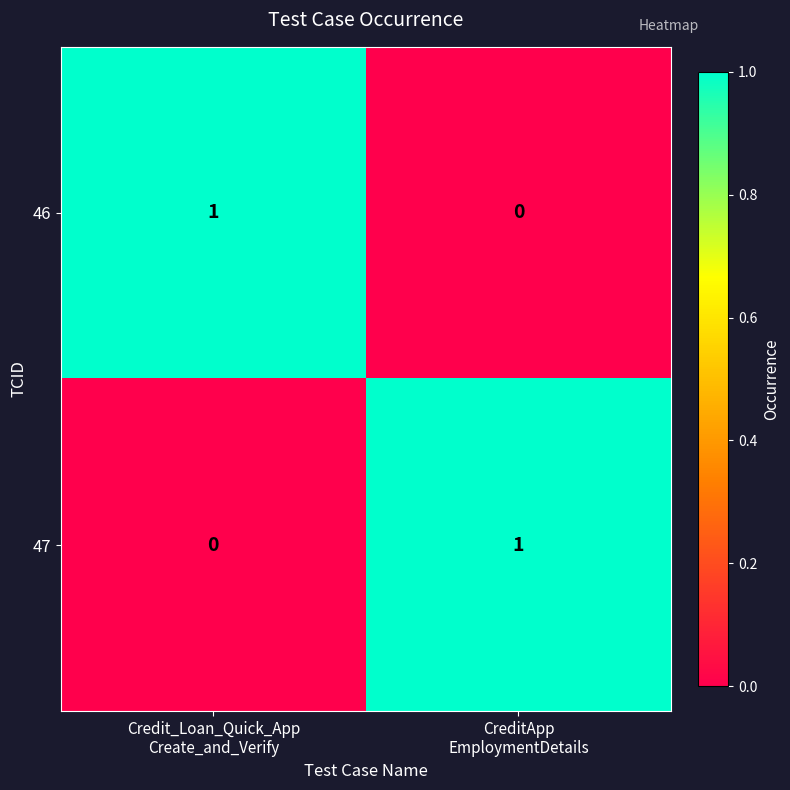

How many series are shown in this chart?

2